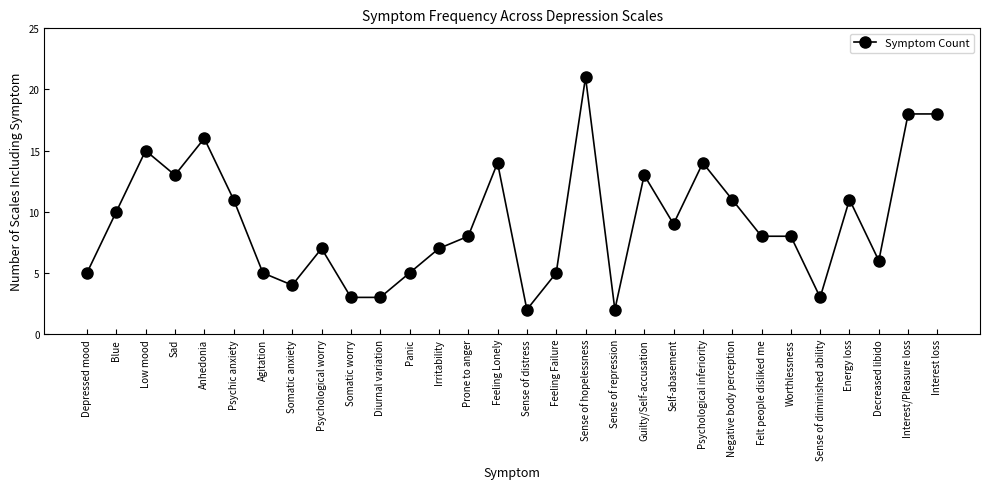

What is the sum of the values at Low mood and Negative body perception?

26